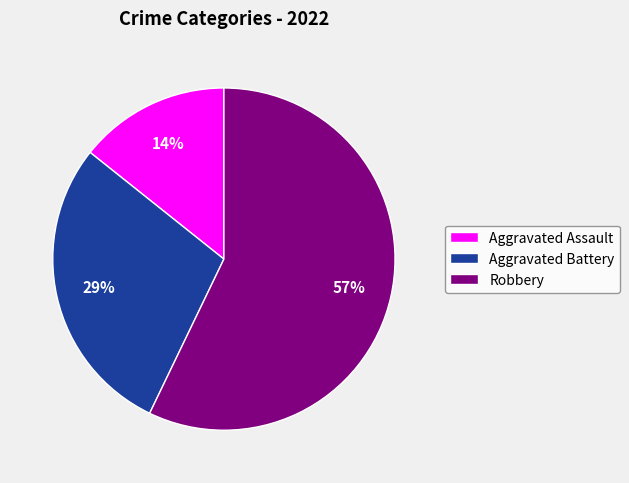

What percentage is the Robbery slice, to the nearest percent?

57%